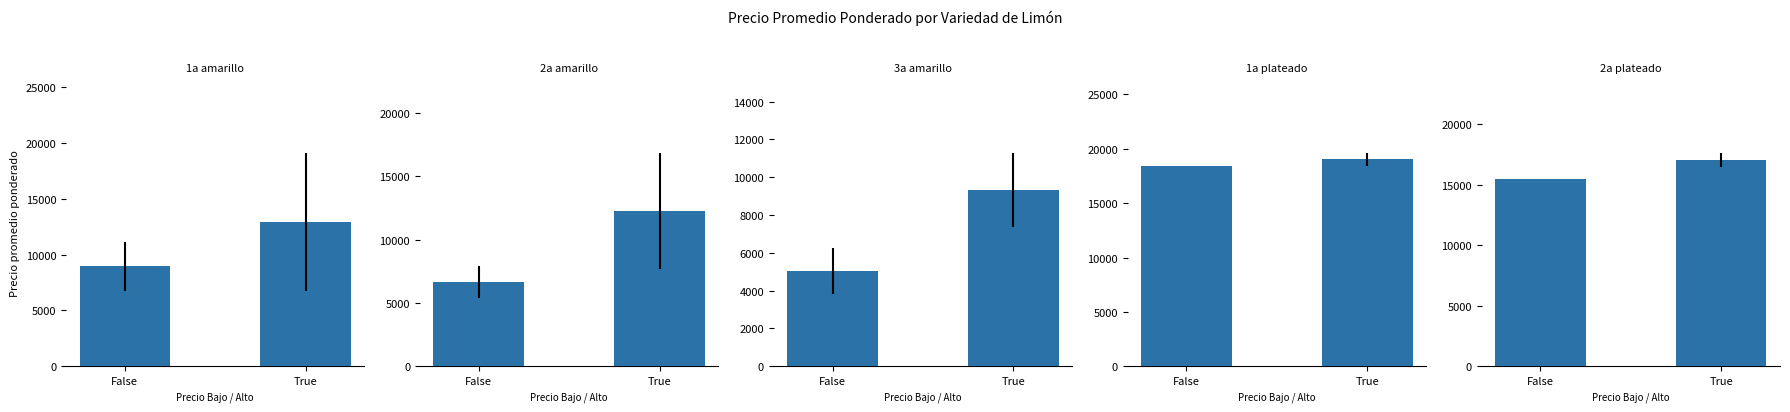

At True, list the series in order from largest to smallest.

1a plateado, 2a plateado, 1a amarillo, 2a amarillo, 3a amarillo